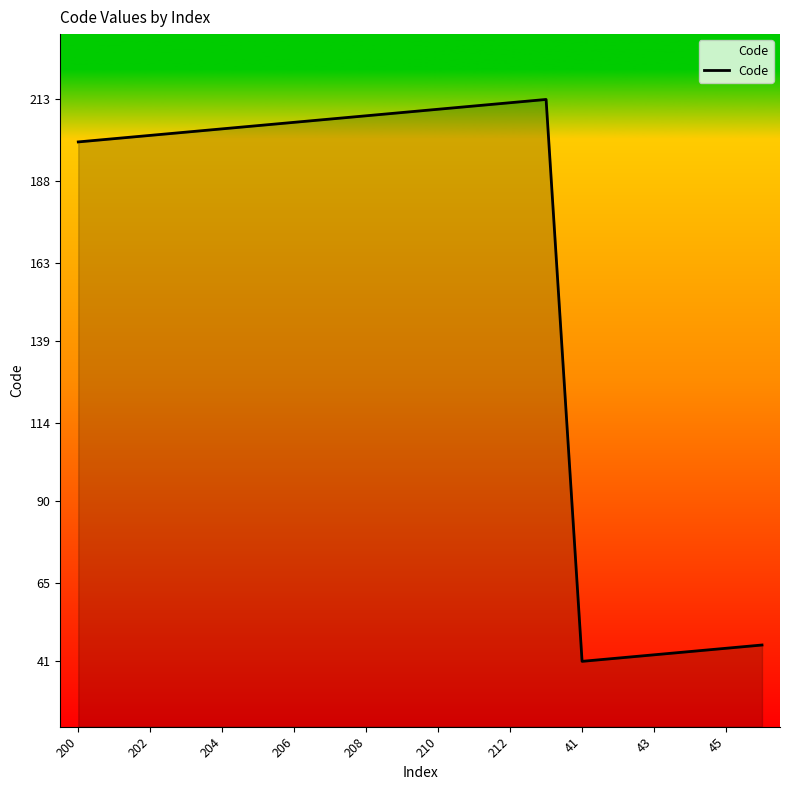

What is the minimum value shown in the chart?

41